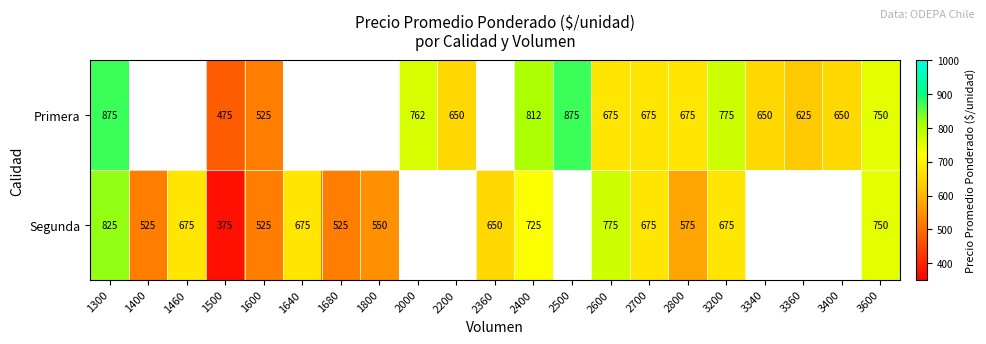

At how many categories does at least one series exceed 656?

11